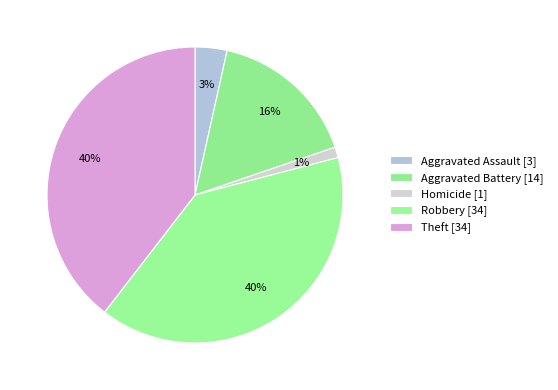

How many slices are in this pie chart?

5